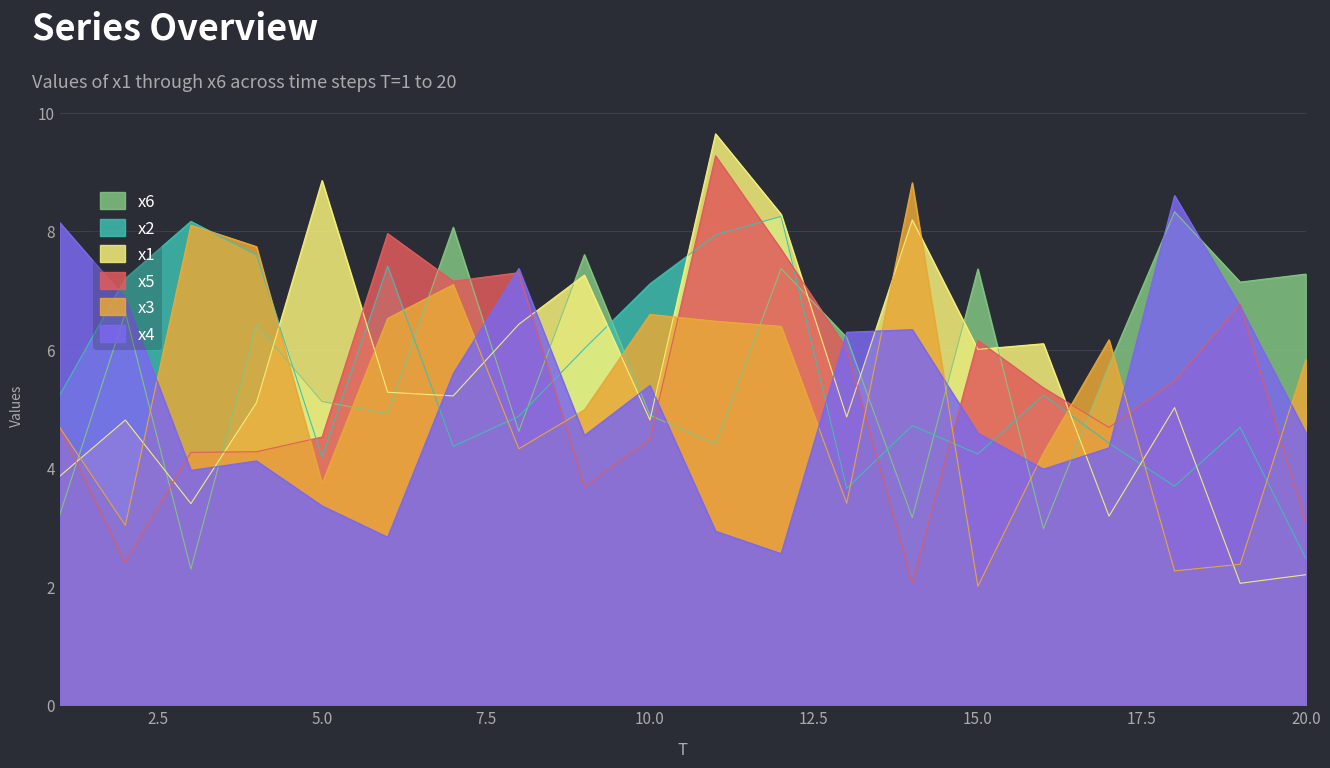

How many values in the x6 series exceed 6?

10